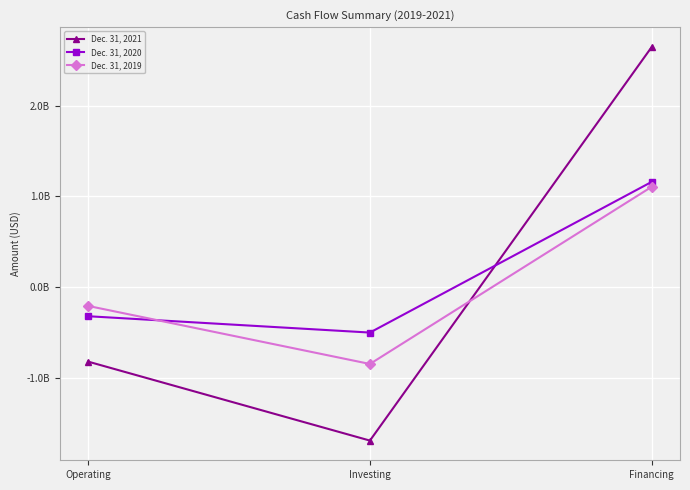

How many Dec. 31, 2019 values are between -843255000 and 1106572000?

3